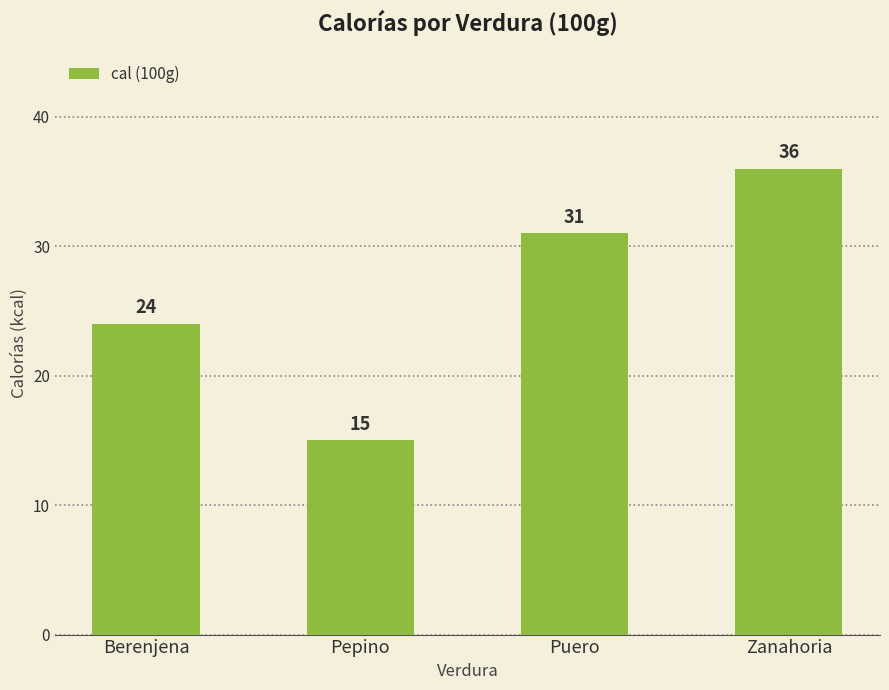

Reading left to right, extract all data points from this chart.

24	15	31	36